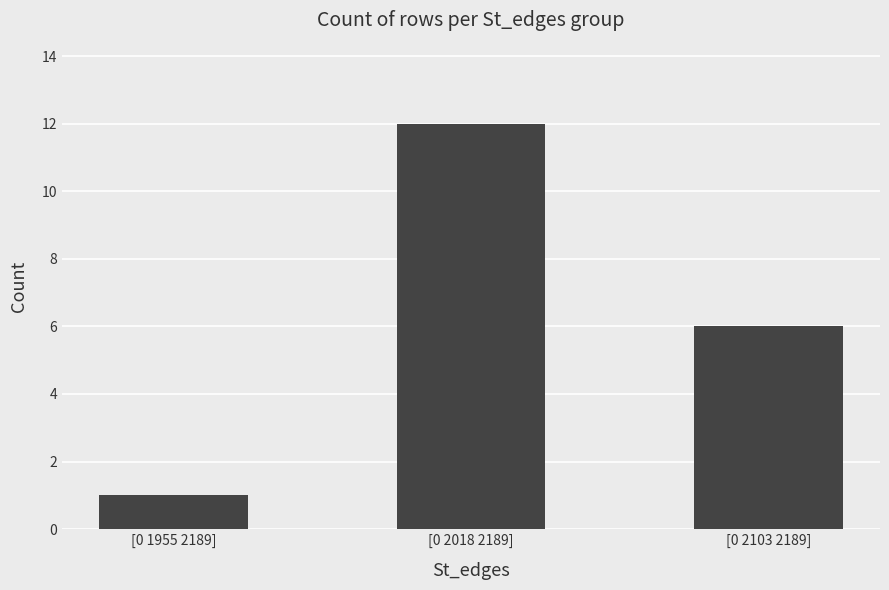

What is the label of the 1st bar from the left?

[0 1955 2189]